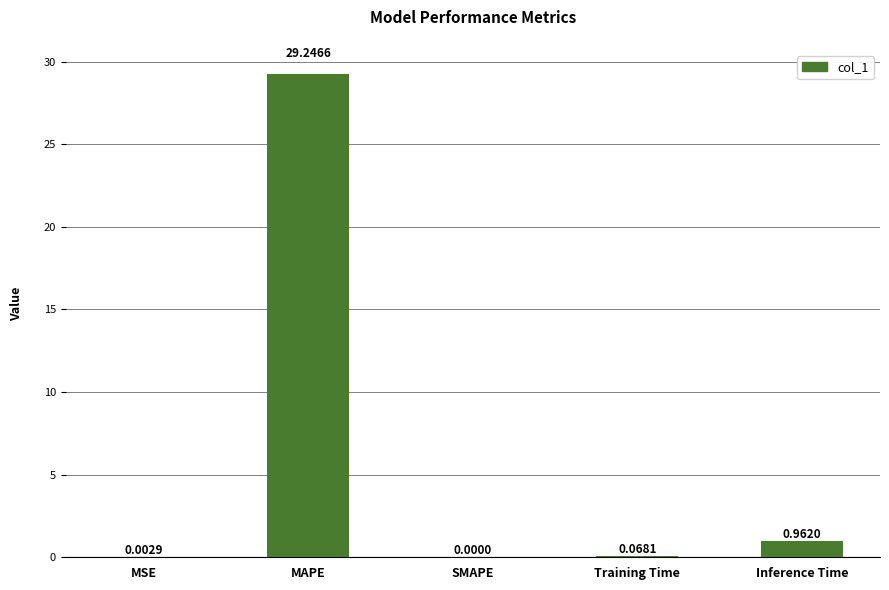

What is the greatest value displayed?

29.2